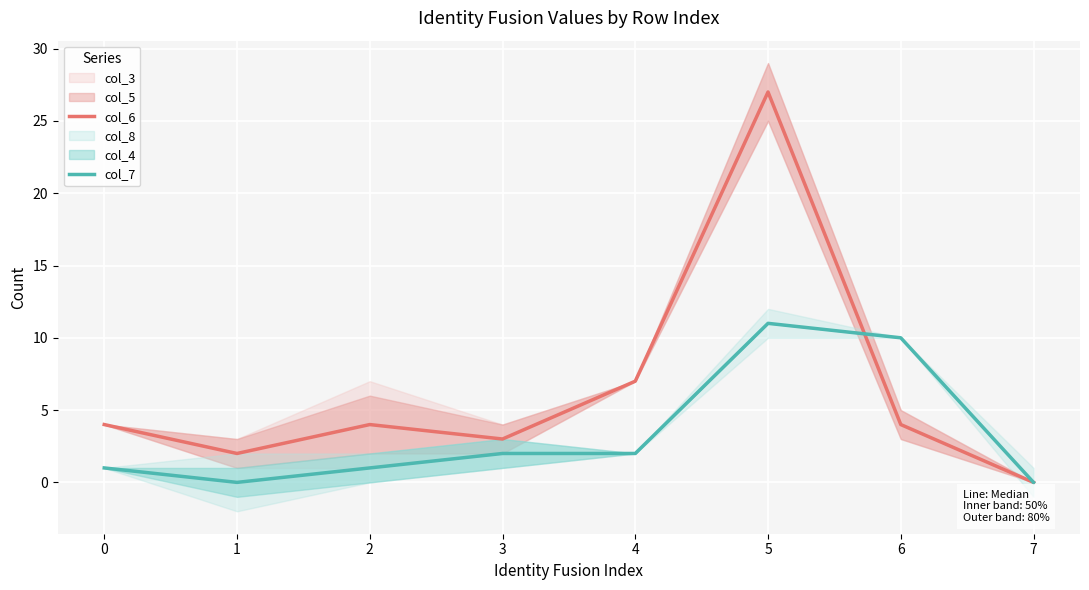

How many lines are shown in the chart?

2